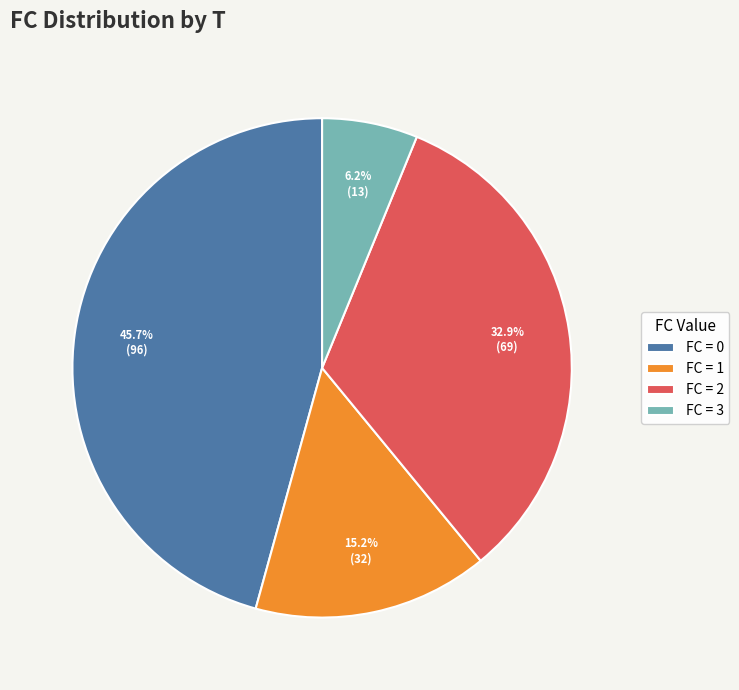

Which slice is the smallest?

FC = 3